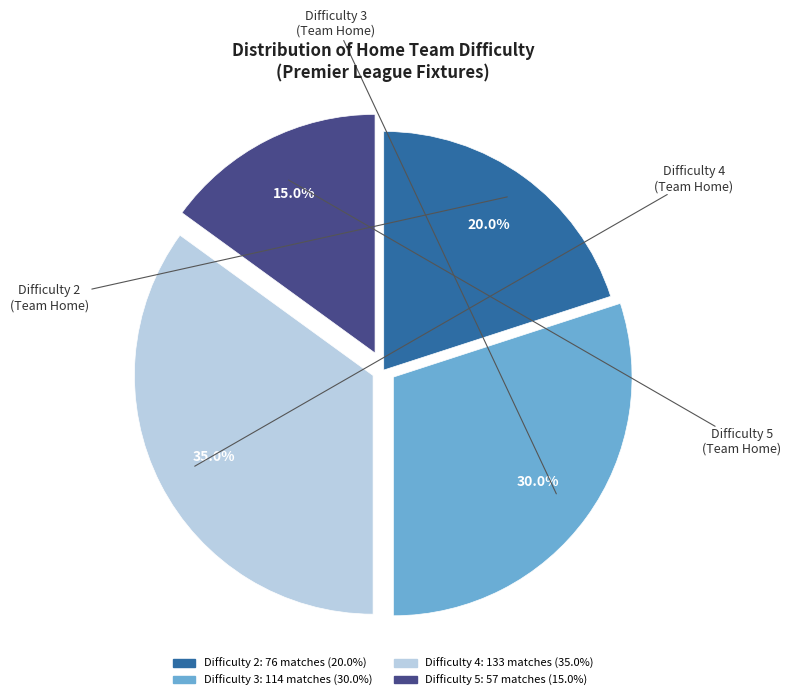

Rank the categories by value from lowest to highest.

Difficulty 5, Difficulty 2, Difficulty 3, Difficulty 4